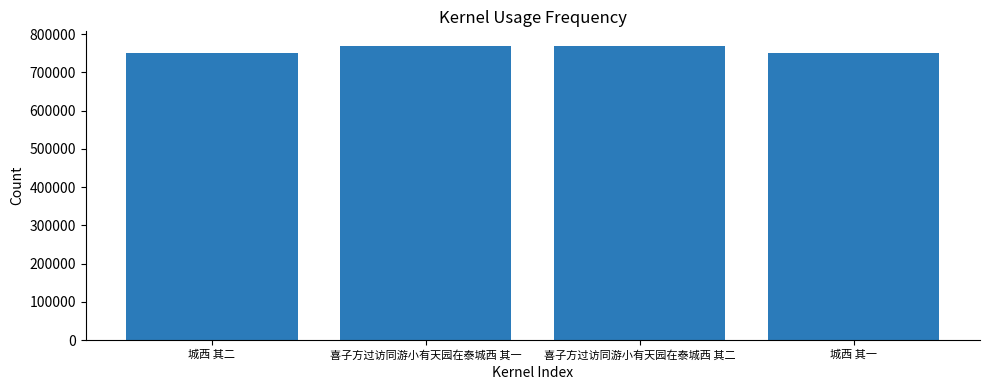

What is the sum of the values at 喜子方过访同游小有天园在泰城西 其二 and 城西 其二?

1519088